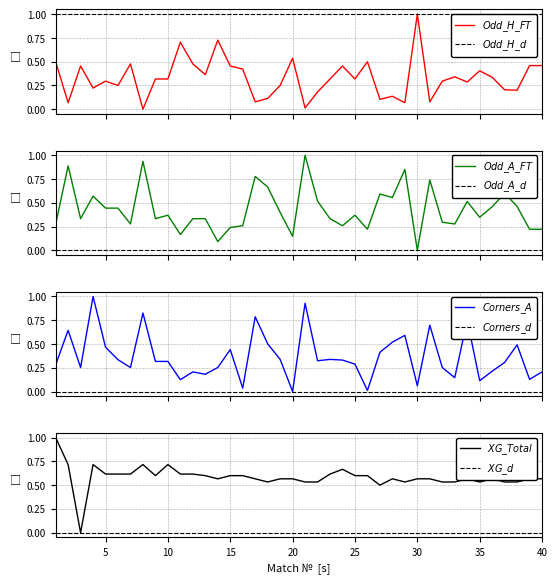

At how many categories does at least one series exceed 0?

40